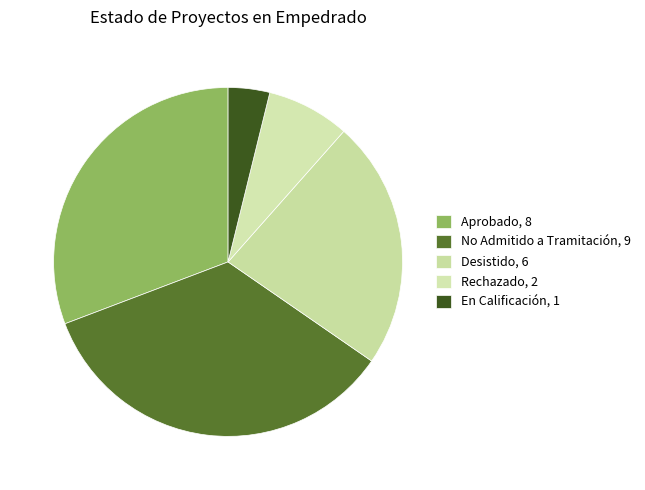

Between No Admitido a Tramitación and Desistido, which is larger?

No Admitido a Tramitación